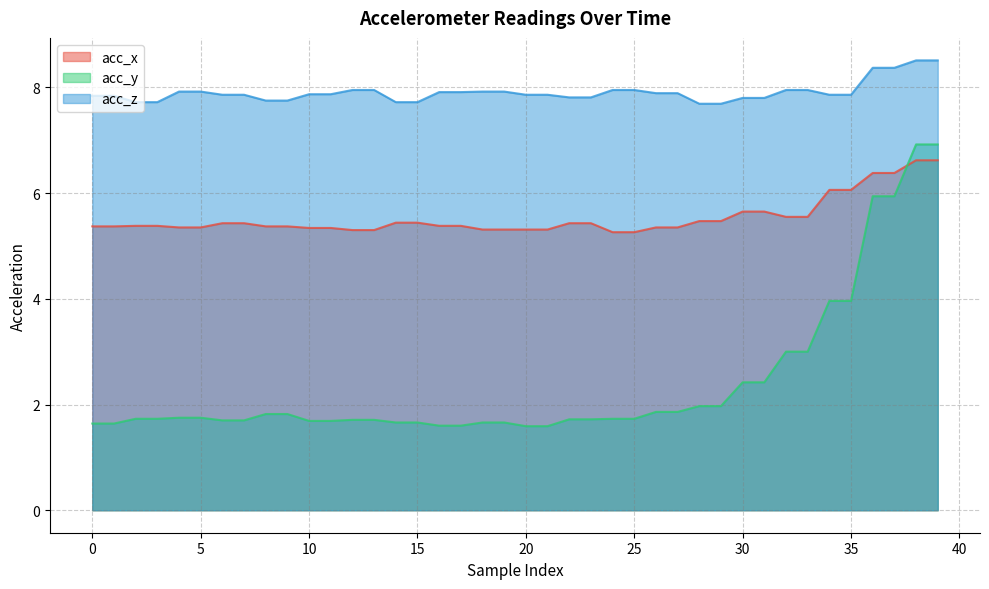

True or false: acc_z and acc_x intersect in this chart.

False